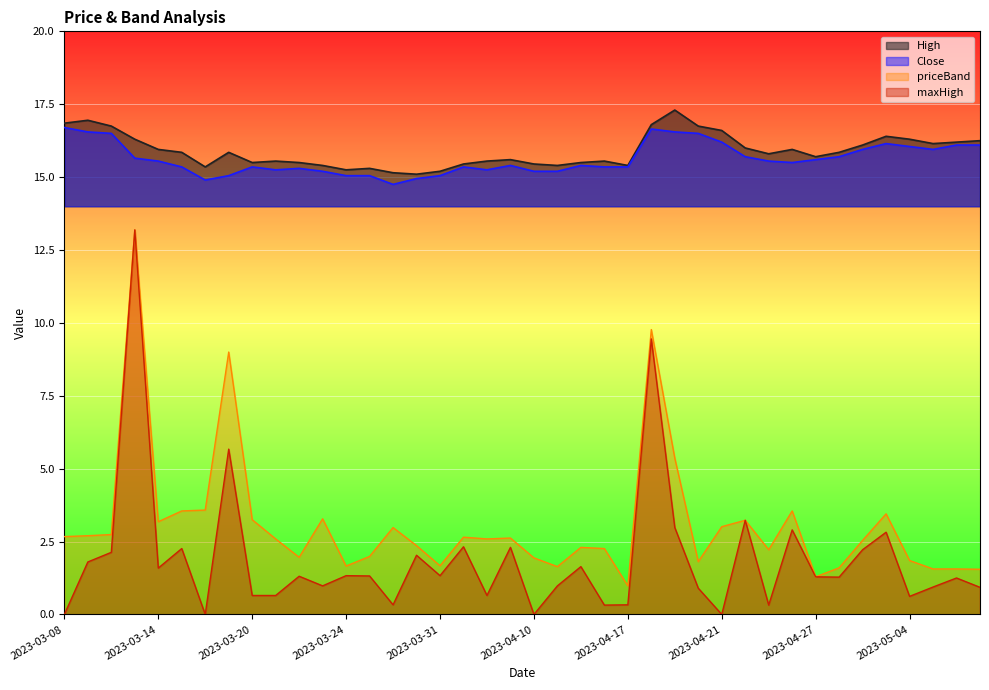

What is the label of the 24th point from the right?

2023-03-31